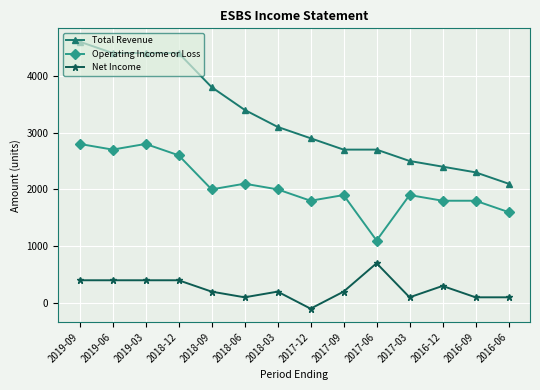

Where does the Total Revenue series first go above 3100?

2019-09